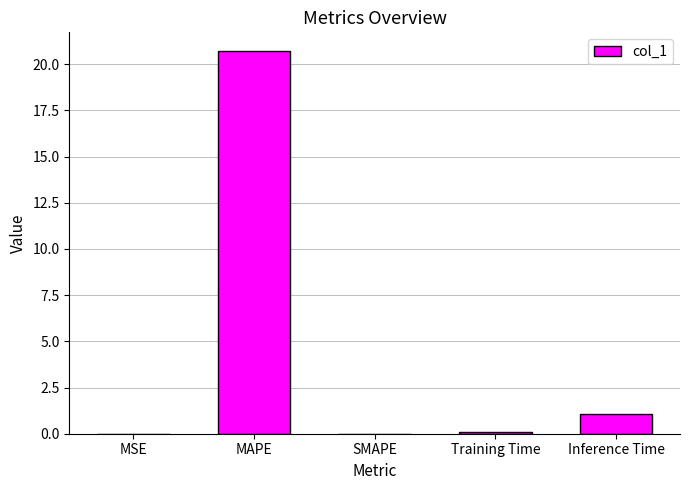

What is the difference between the values at Training Time and SMAPE?

0.1